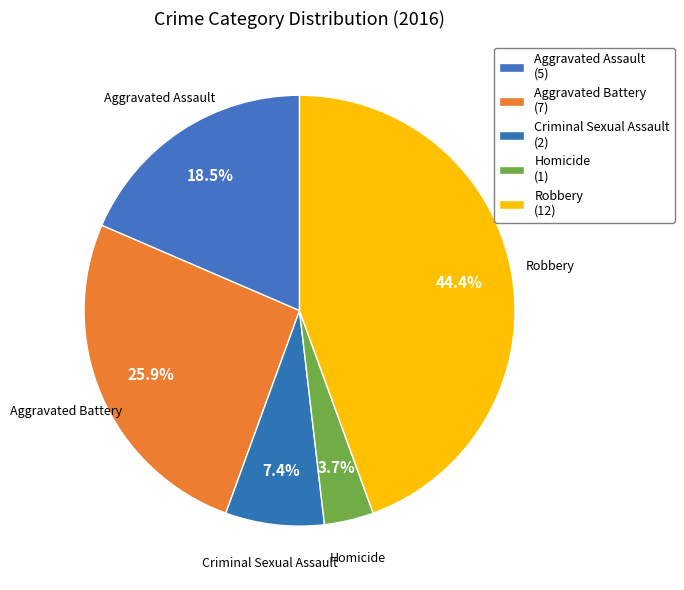

What is the largest slice in the pie chart?

Robbery